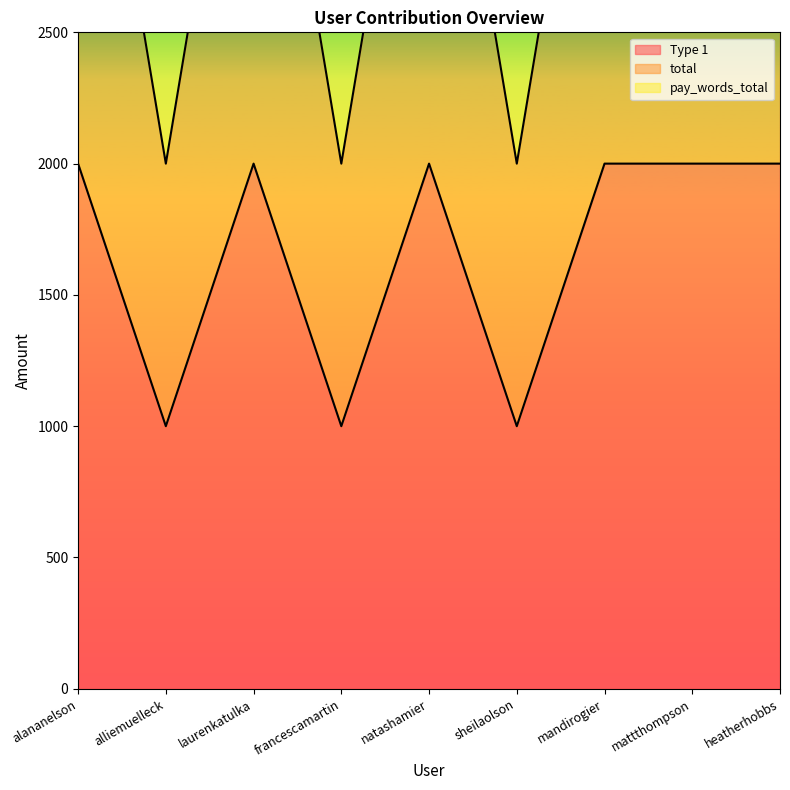

Reading left to right, list all the values displayed in this chart.

Type 1: alananelson=2000	alliemuelleck=1000	laurenkatulka=2000	francescamartin=1000	natashamier=2000	sheilaolson=1000	mandirogier=2000	mattthompson=2000	heatherhobbs=2000
total: alananelson=4000	alliemuelleck=2000	laurenkatulka=4000	francescamartin=2000	natashamier=4000	sheilaolson=2000	mandirogier=4000	mattthompson=4000	heatherhobbs=4000
pay_words_total: alananelson=6000	alliemuelleck=3000	laurenkatulka=6000	francescamartin=3000	natashamier=6000	sheilaolson=3000	mandirogier=6000	mattthompson=6000	heatherhobbs=6000